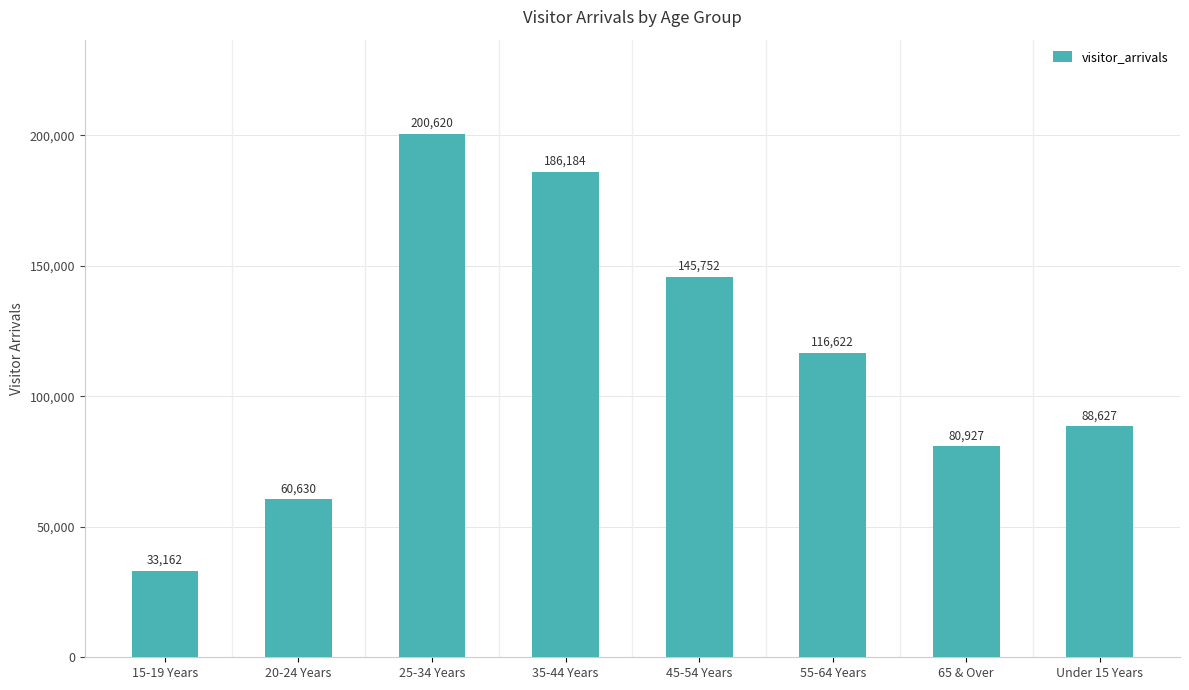

Does the chart contain stacked bars?

No